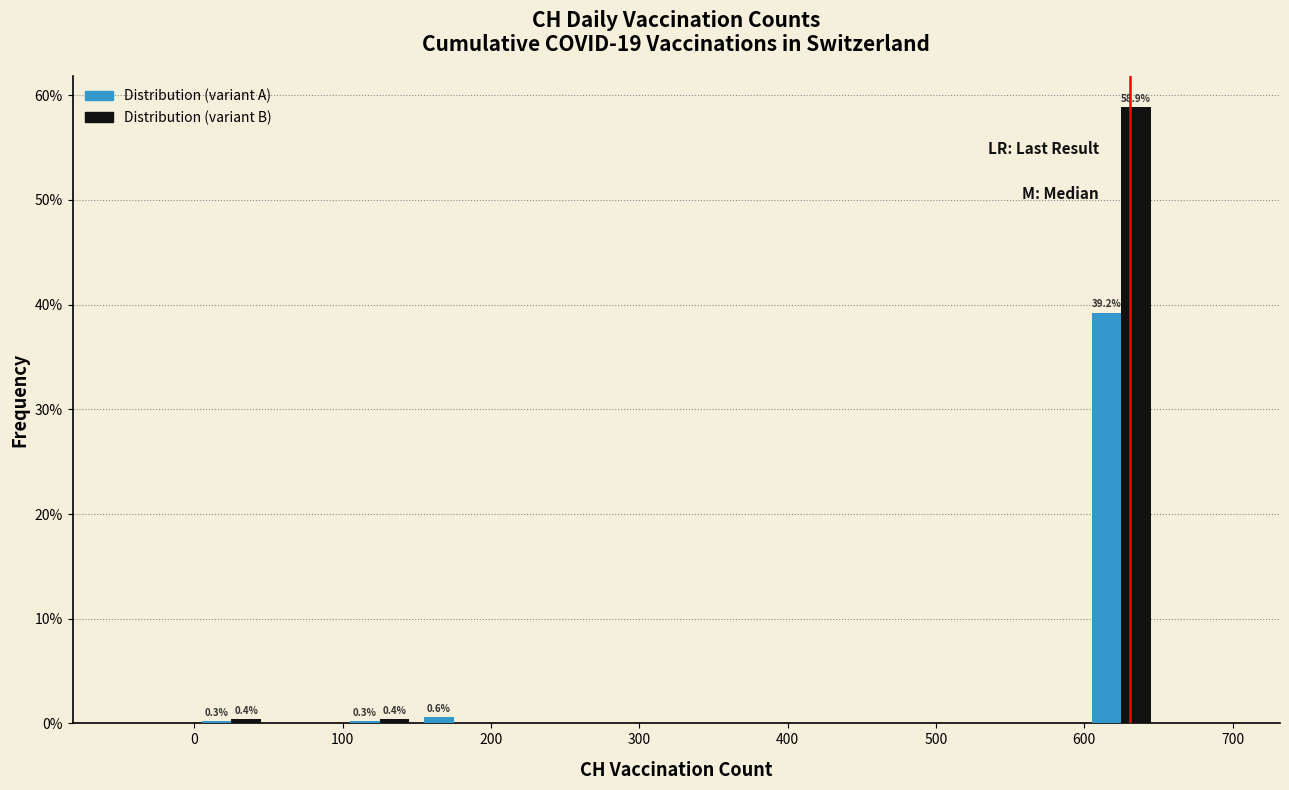

In the Distribution (variant B) series, which range on the x-axis has the tallest bar?

600 to 650